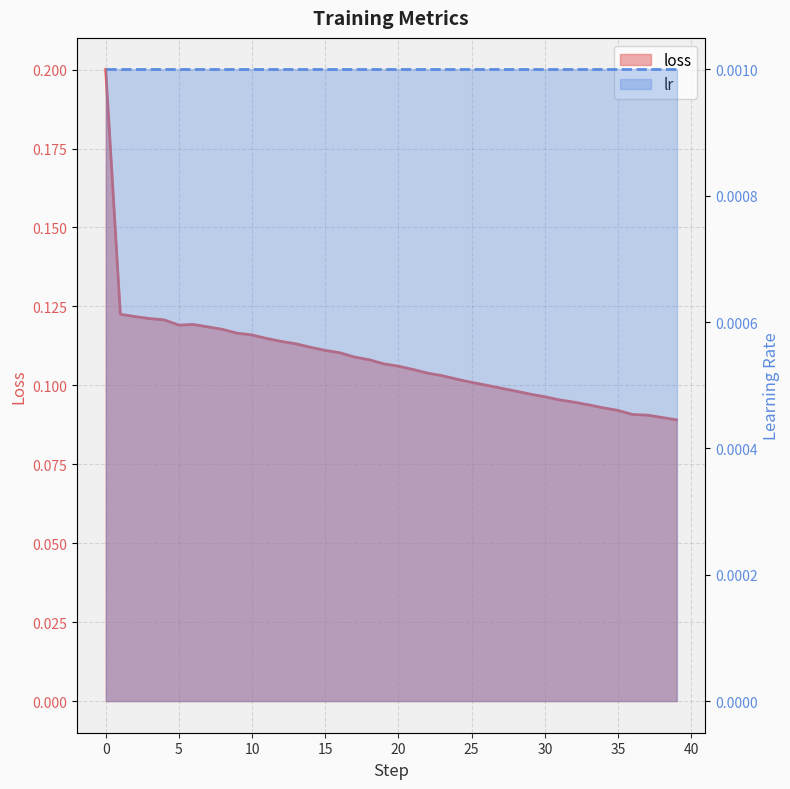

What is the value of the 25th point from the left?

0.1